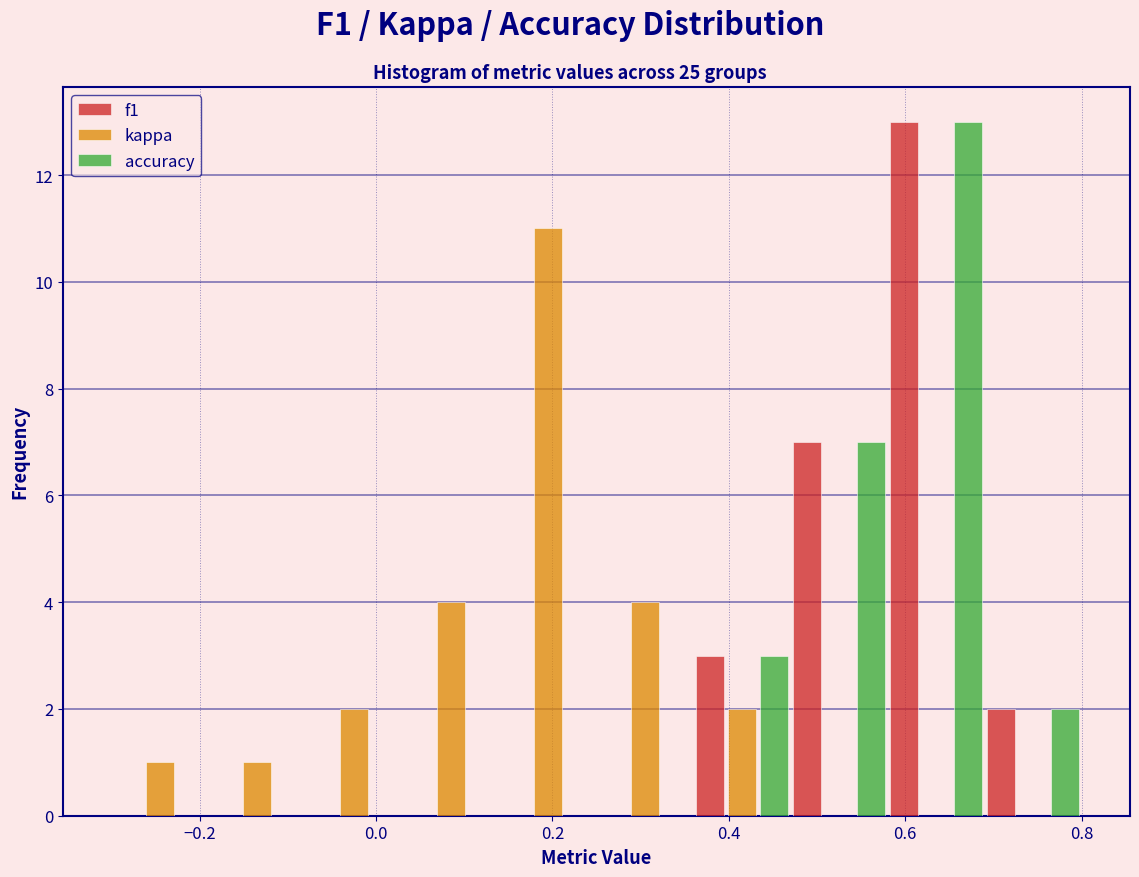

What is the height of the kappa bar covering 0.36 to 0.47 on the x-axis? Neither the bar edges nor the heights are printed on the chart, so give them approximately, as read against the axes.

2